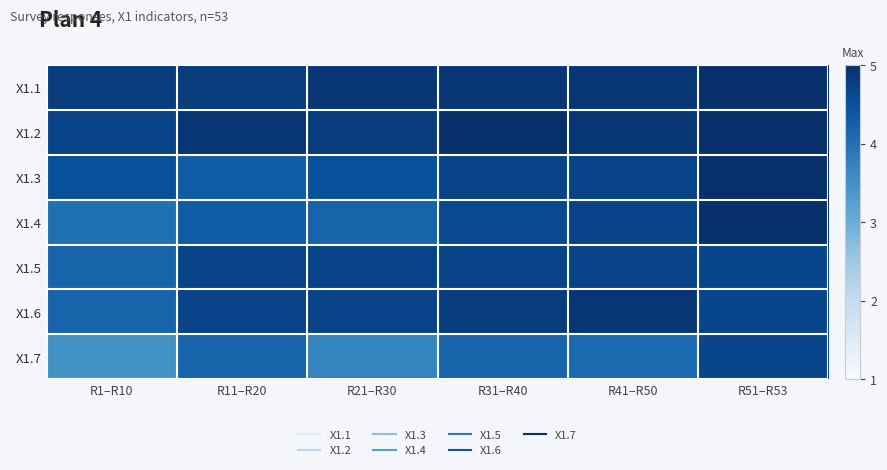

Which category has the highest value across all series?

R51–R53